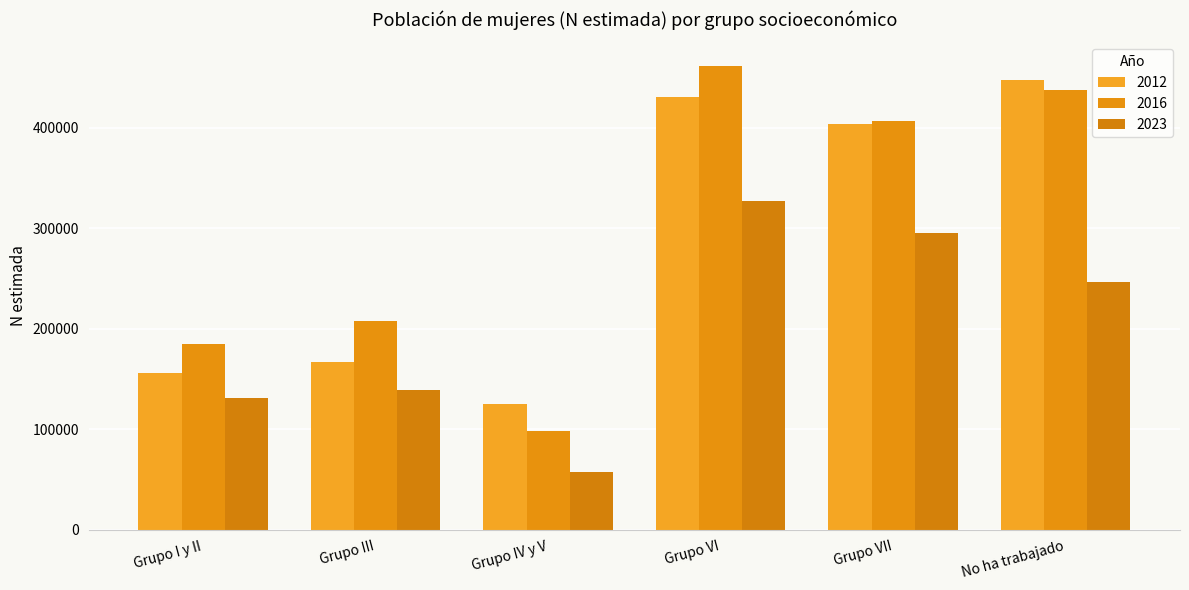

True or false: 2012 has a value of 106496 at Grupo I y II.

False